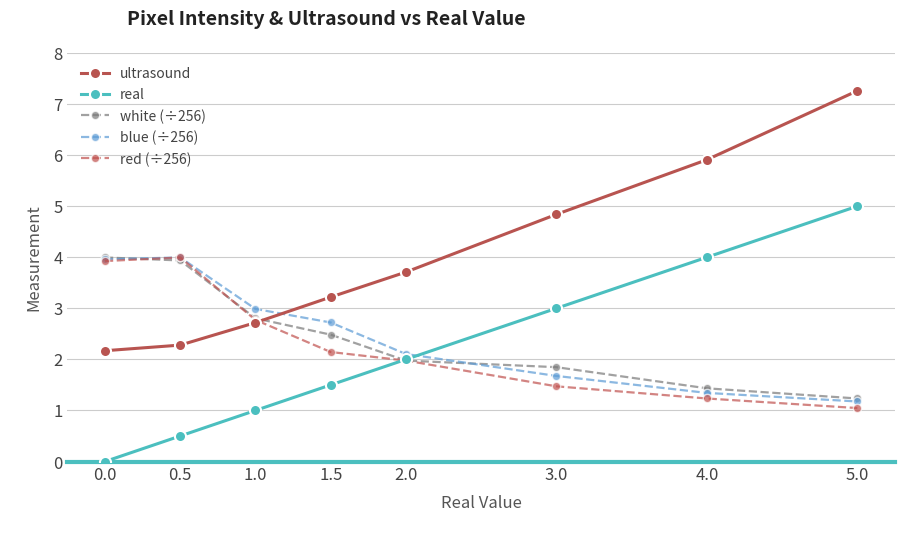

What is the difference between the second highest and minimum values in the blue (÷256) series?

2.8